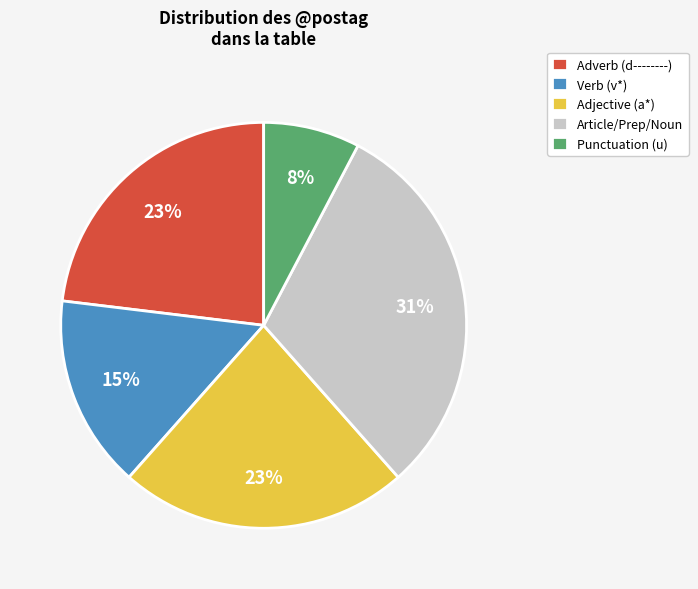

True or false: Adverb (d--------) accounts for 29% of the total.

False